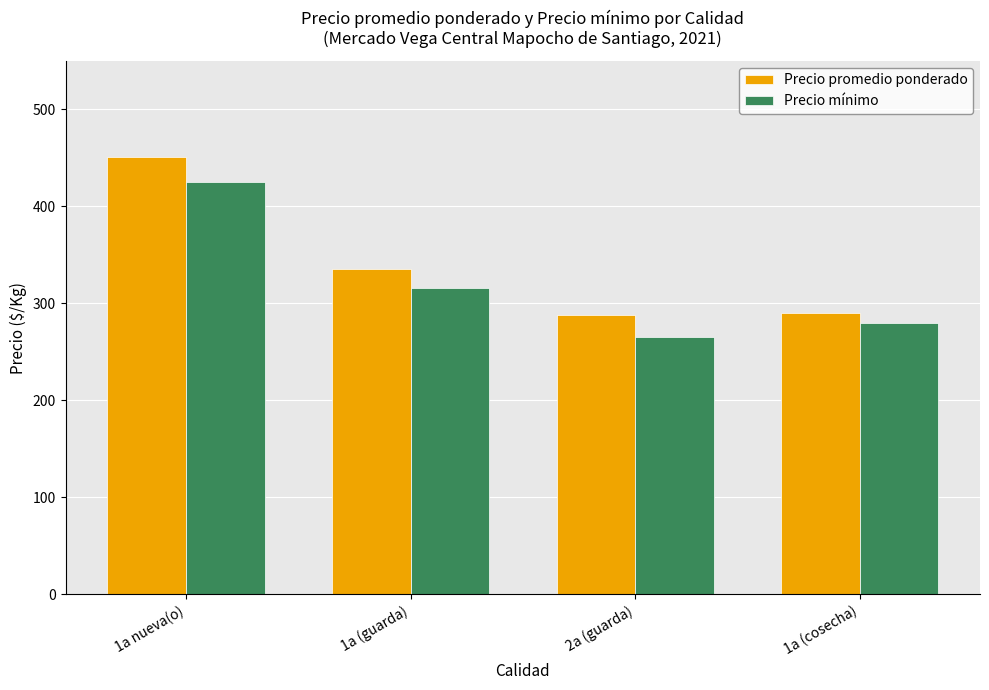

Which series has the widest spread of values?

Precio promedio ponderado